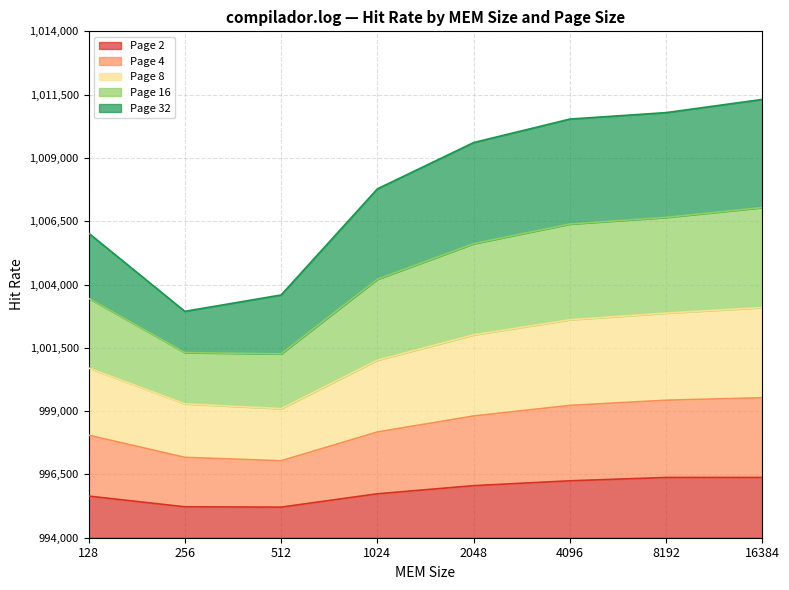

What are all the series names shown in the legend?

Page 2, Page 4, Page 8, Page 16, Page 32